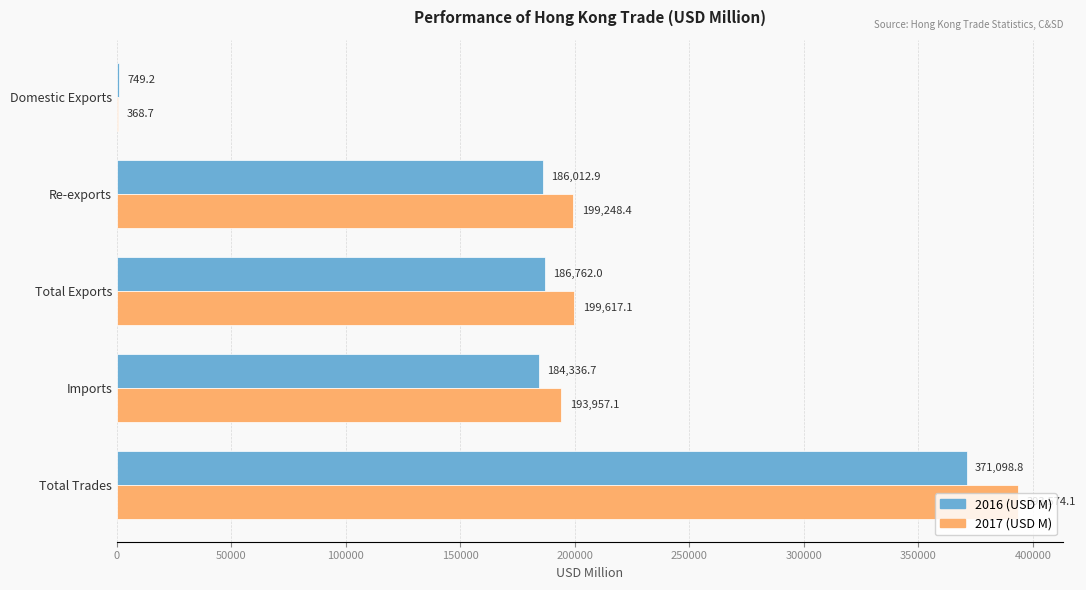

At which label does 2017 (USD M) reach its peak?

Total Trades